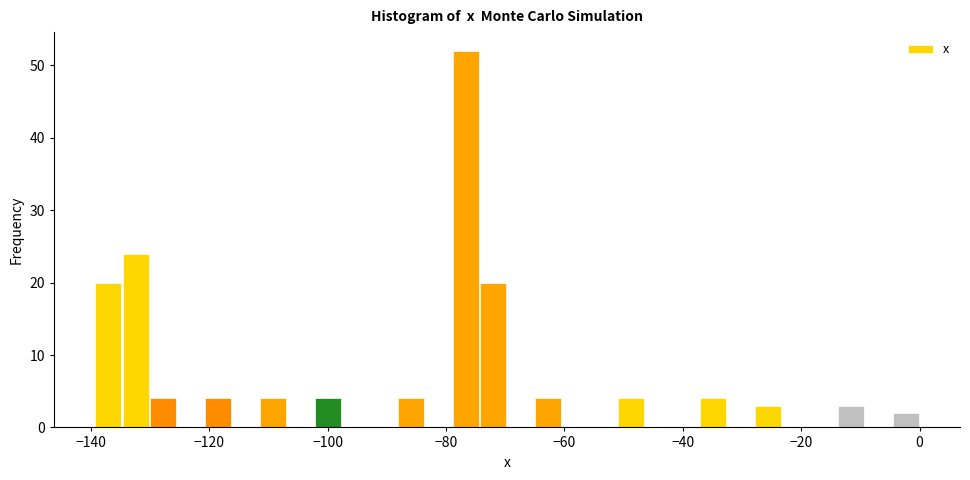

Around what value on the x-axis is the tallest bar? Give the approximate position of its centre, as read against the axis.

-76